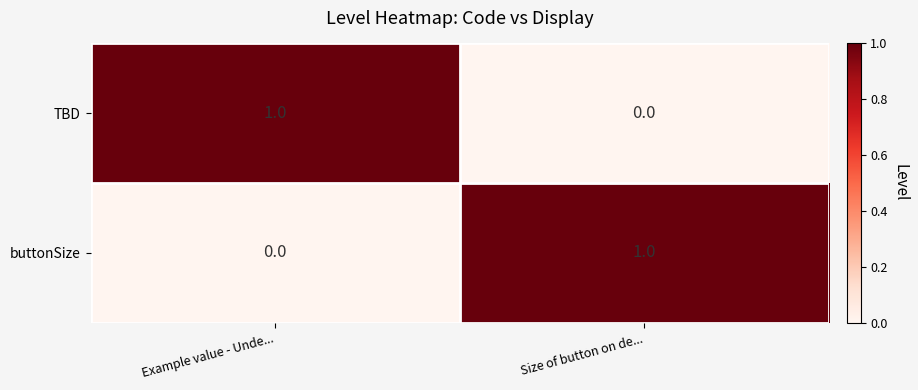

What is the spread (max minus min) of values at Size of button on de...?

1